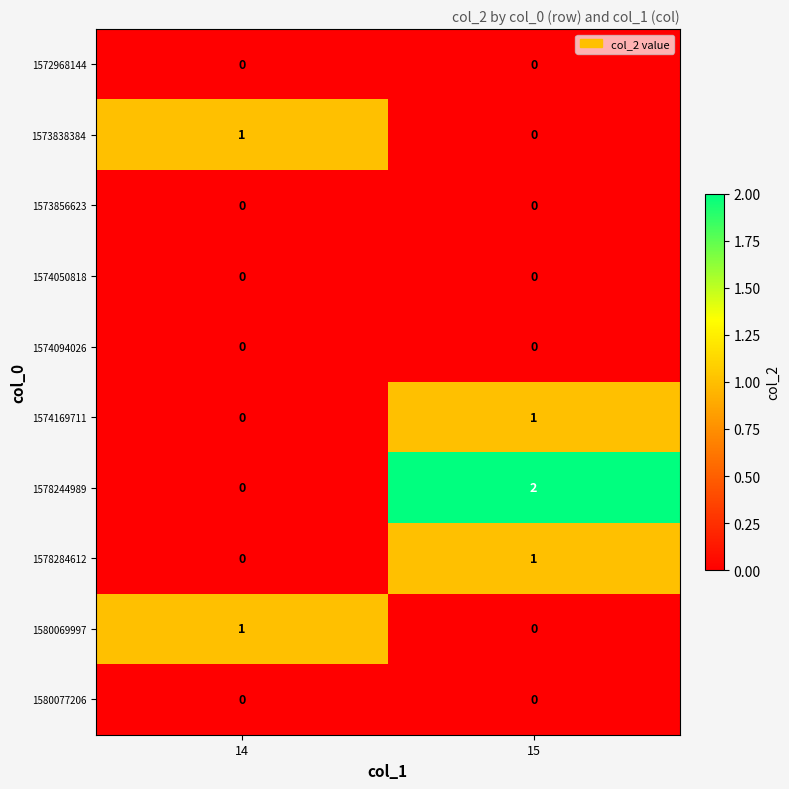

Where is 1578284612 nearest to the value 0?

14